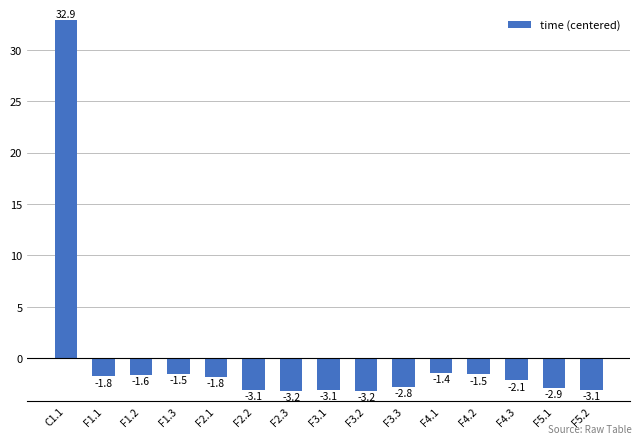

Are the bars horizontal?

No